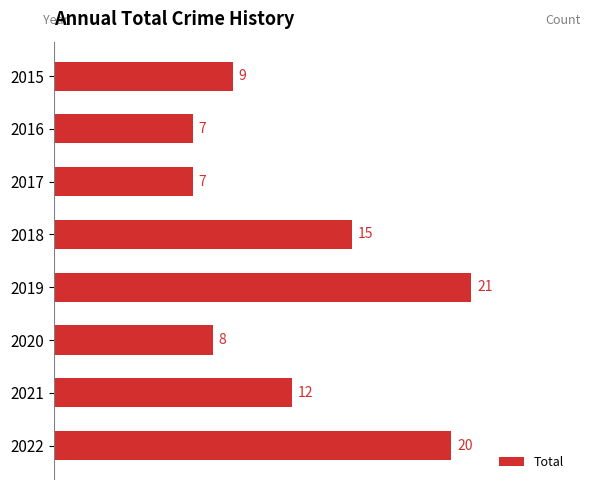

Which category has the highest value across all series?

2019